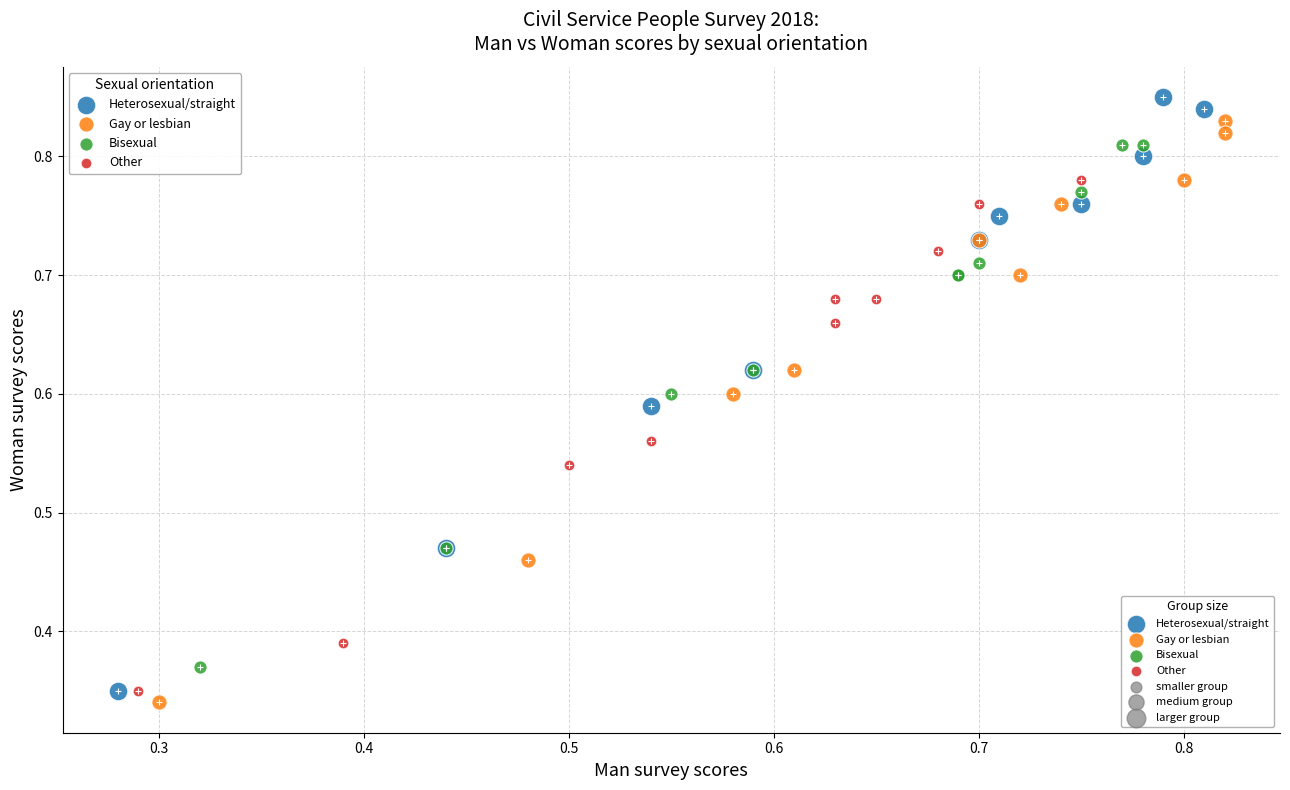

Which series reaches the minimum Y coordinate?

Gay or lesbian